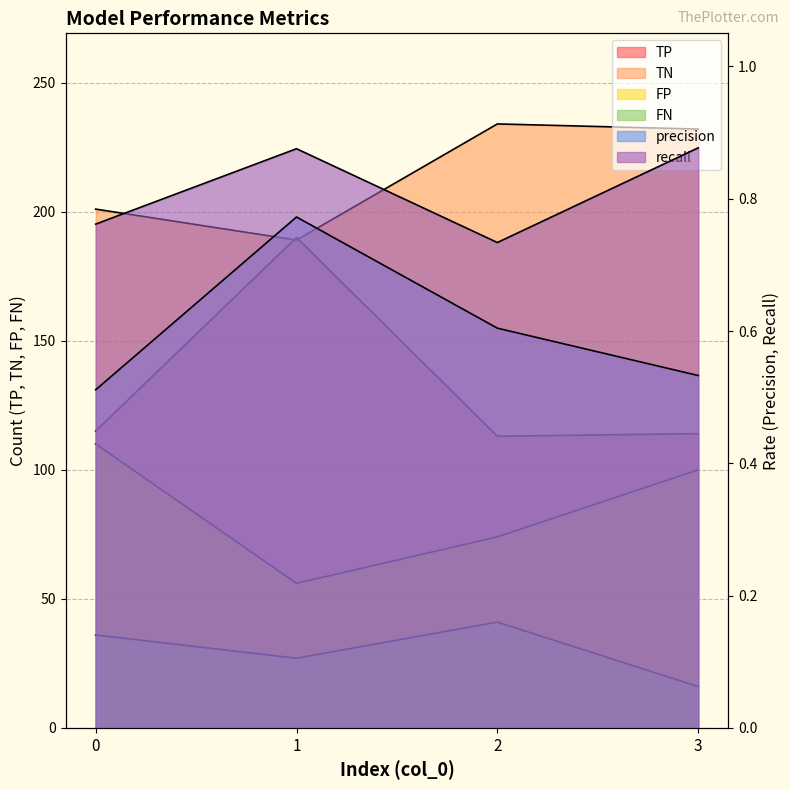

How many lines are shown in the chart?

6